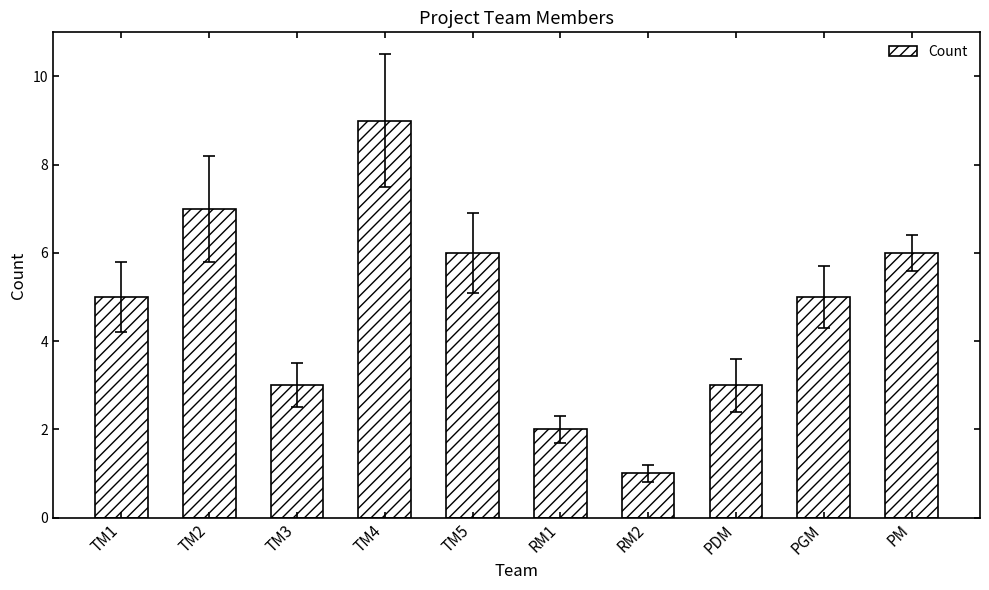

How many series are shown in this chart?

1